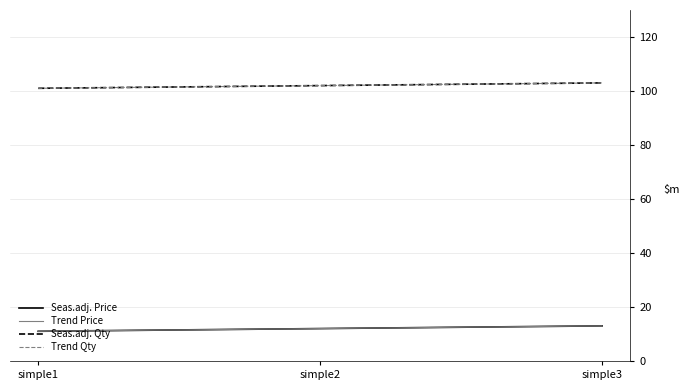

Is this an area chart (filled region under the line)?

No